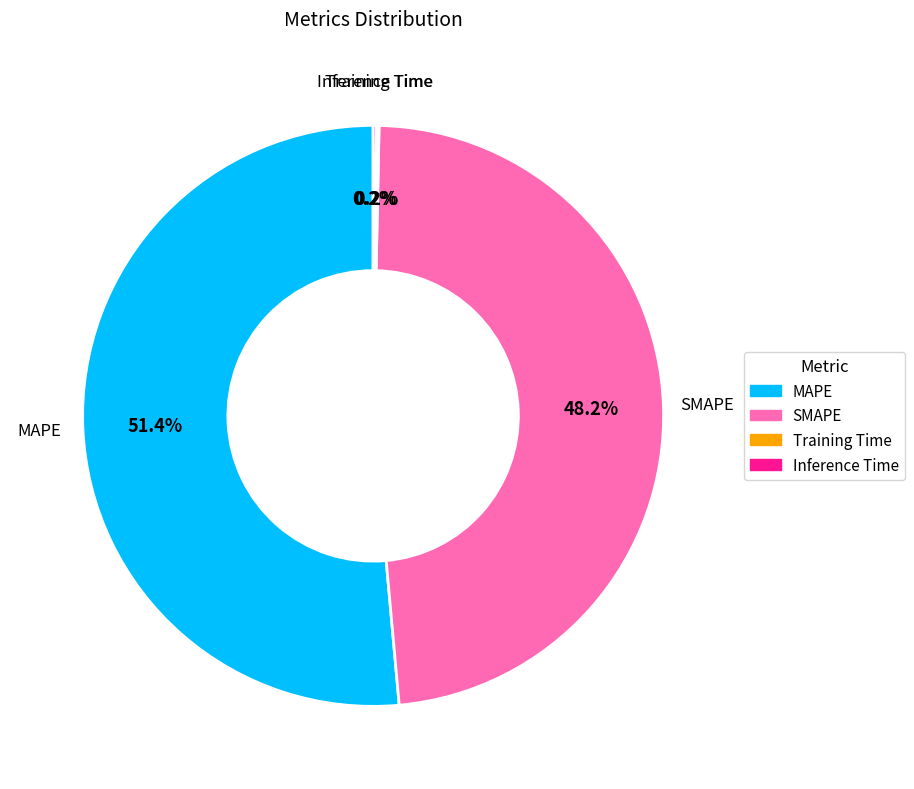

How much of the chart is everything except MAPE?

48.6%